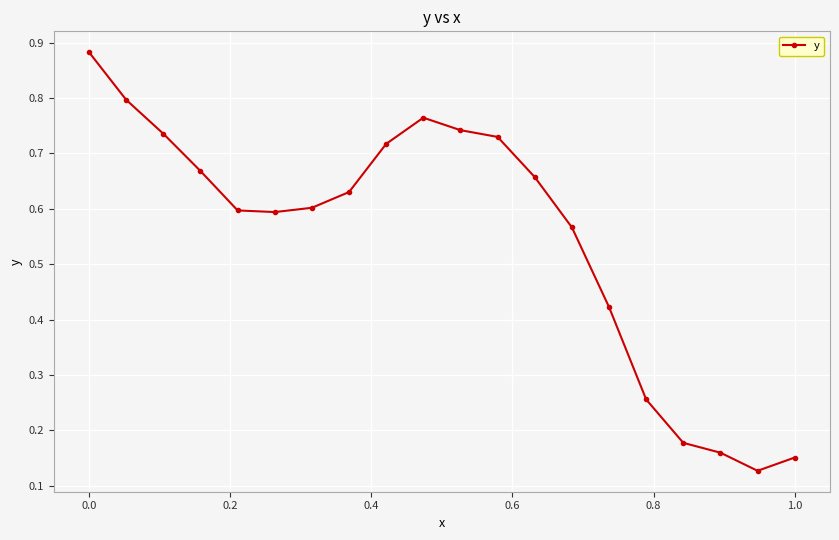

What is the average value?

0.5